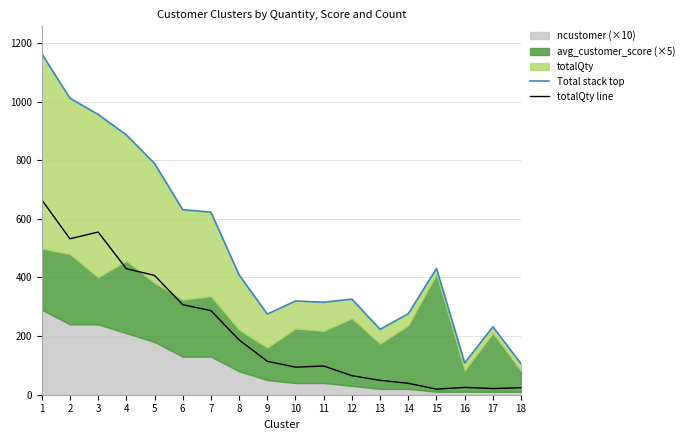

What is the sum of all totalQty line values?

3918